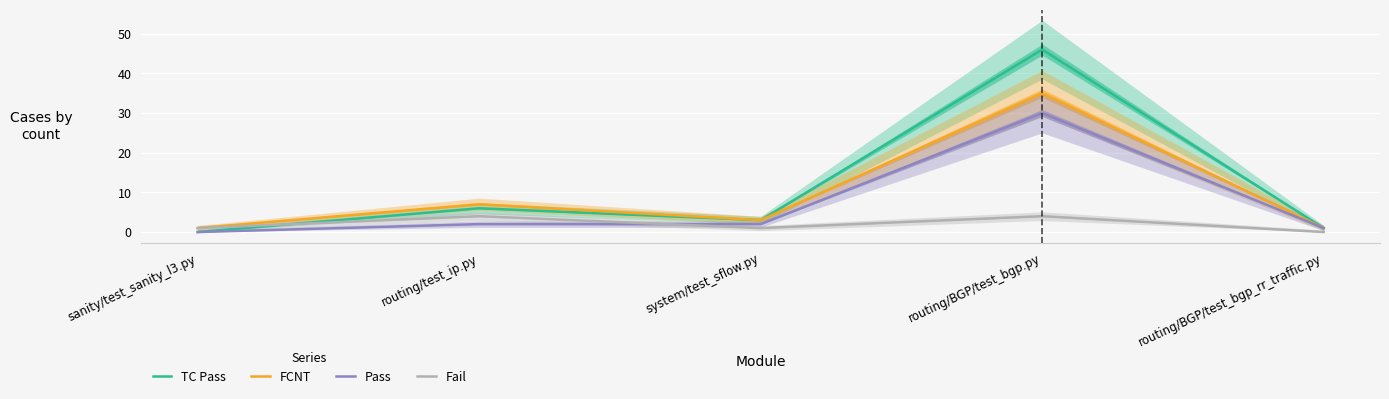

How many interior local peaks does the Pass series have?

1